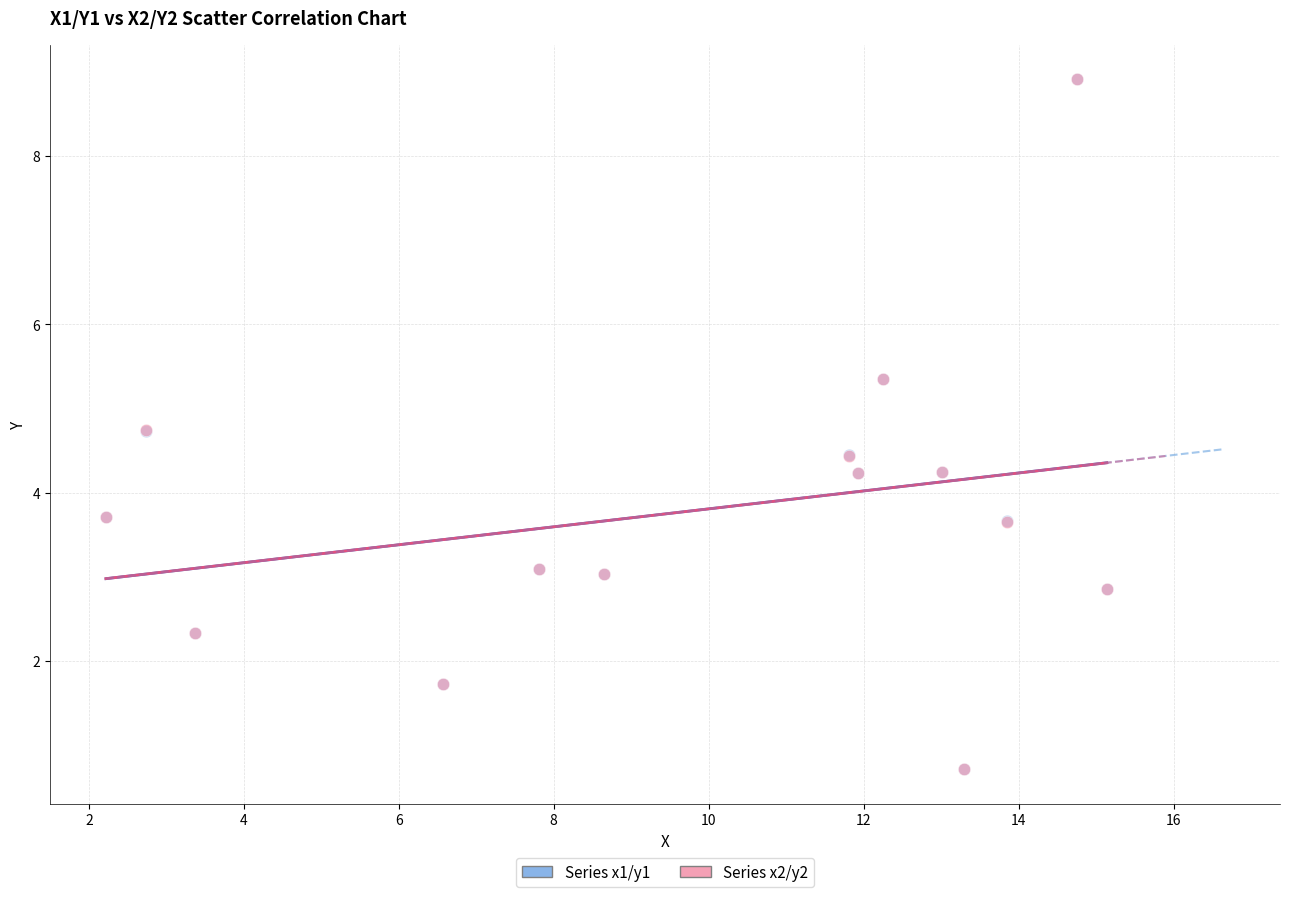

What are all the series names shown in the legend?

Series x1/y1, Series x2/y2